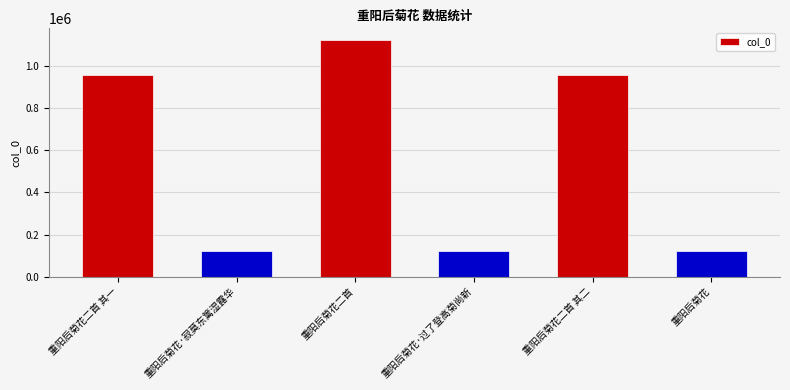

What is the difference between the second highest and minimum values?

834075